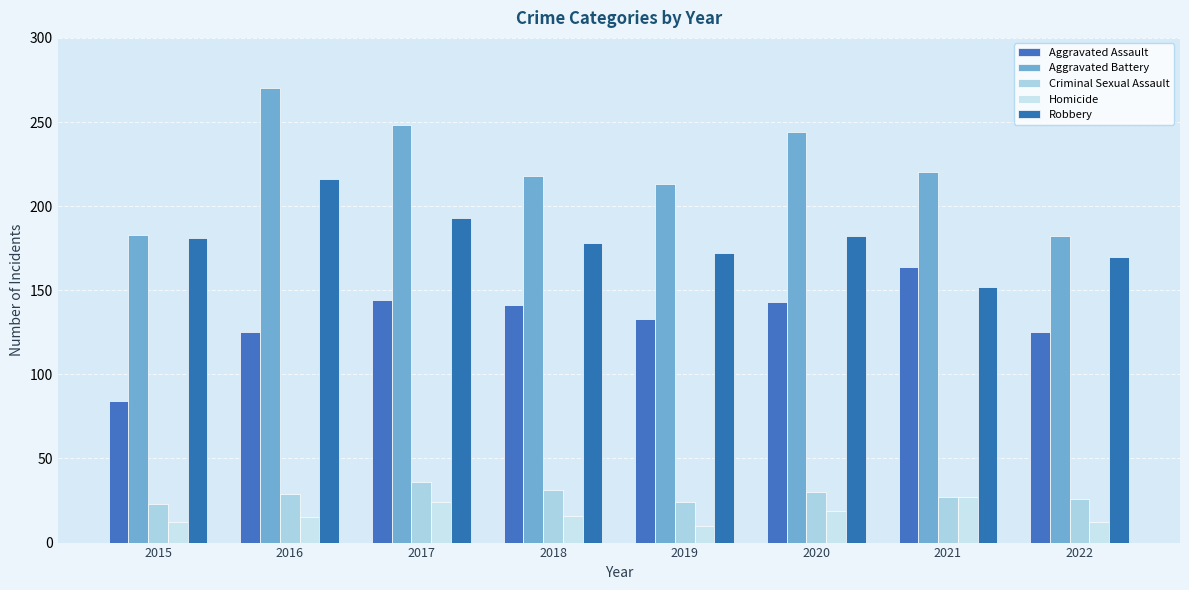

Rank the series by their maximum value, from highest to lowest.

Aggravated Battery, Robbery, Aggravated Assault, Criminal Sexual Assault, Homicide